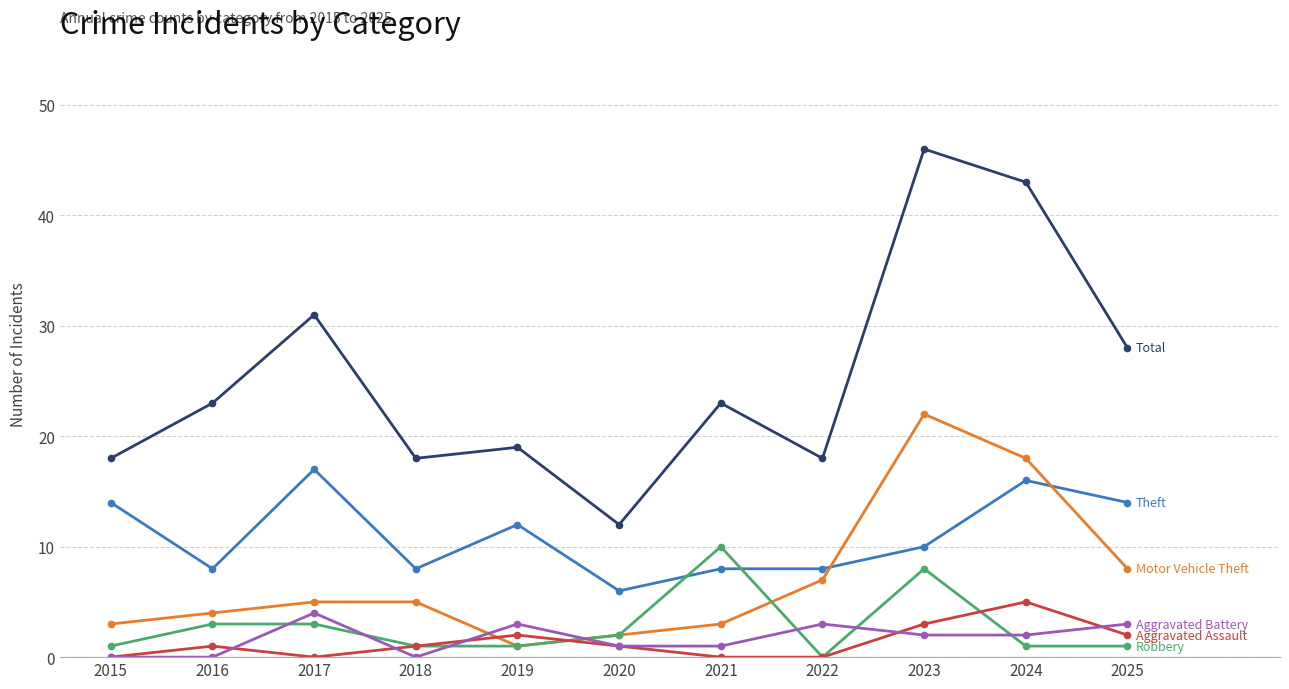

What is the spread (max minus min) of values at 2023?

44